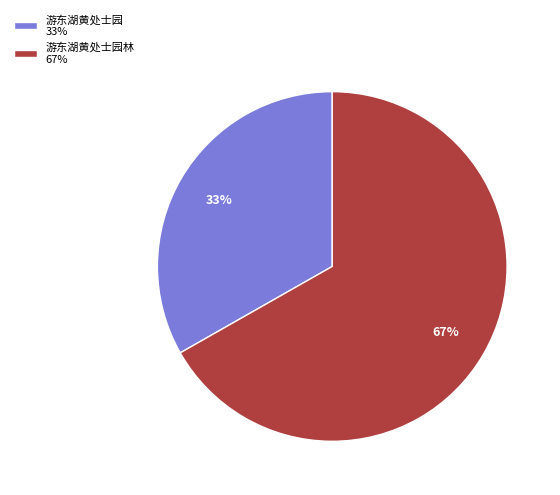

Between 游东湖黄处士园林 67% and 游东湖黄处士园 33%, which is larger?

游东湖黄处士园林 67%